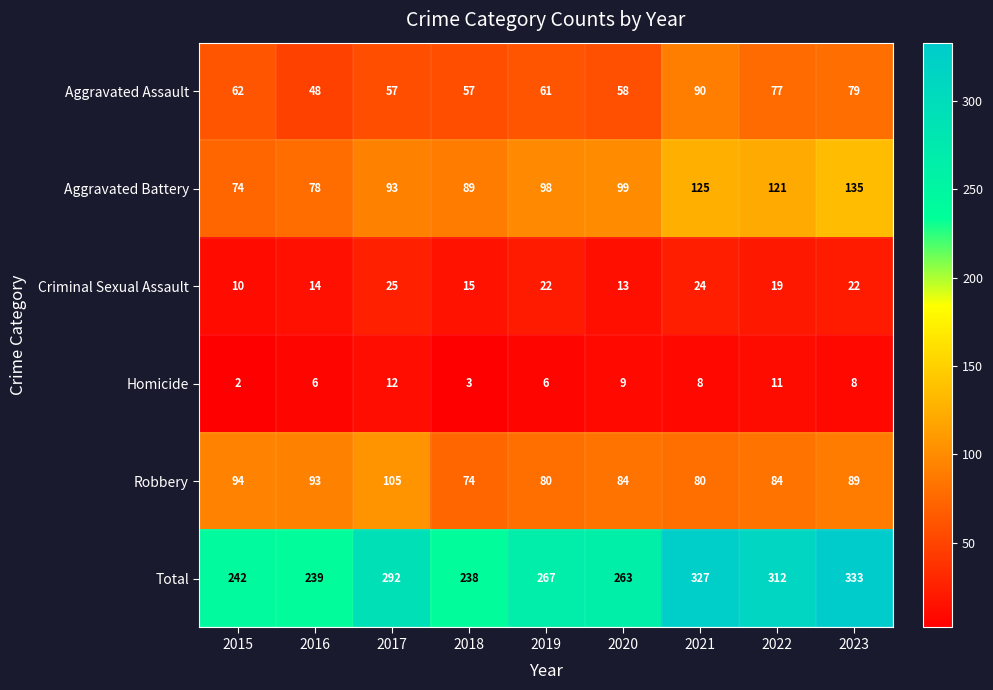

Between 2018 and 2020, which series saw the biggest shift?

Total